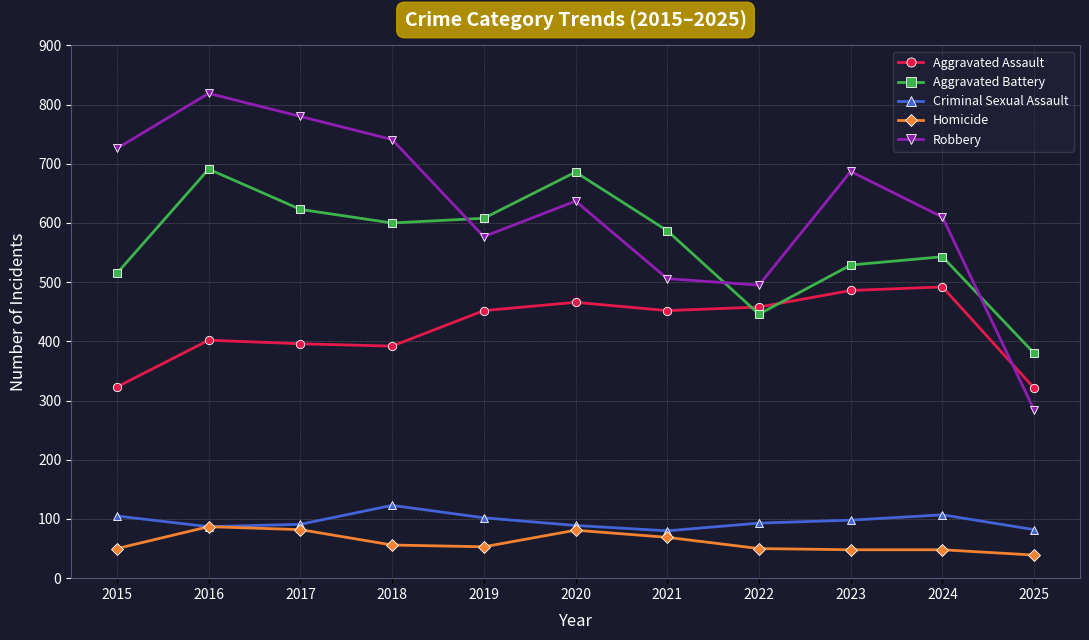

What are all the series names shown in the legend?

Aggravated Assault, Aggravated Battery, Criminal Sexual Assault, Homicide, Robbery